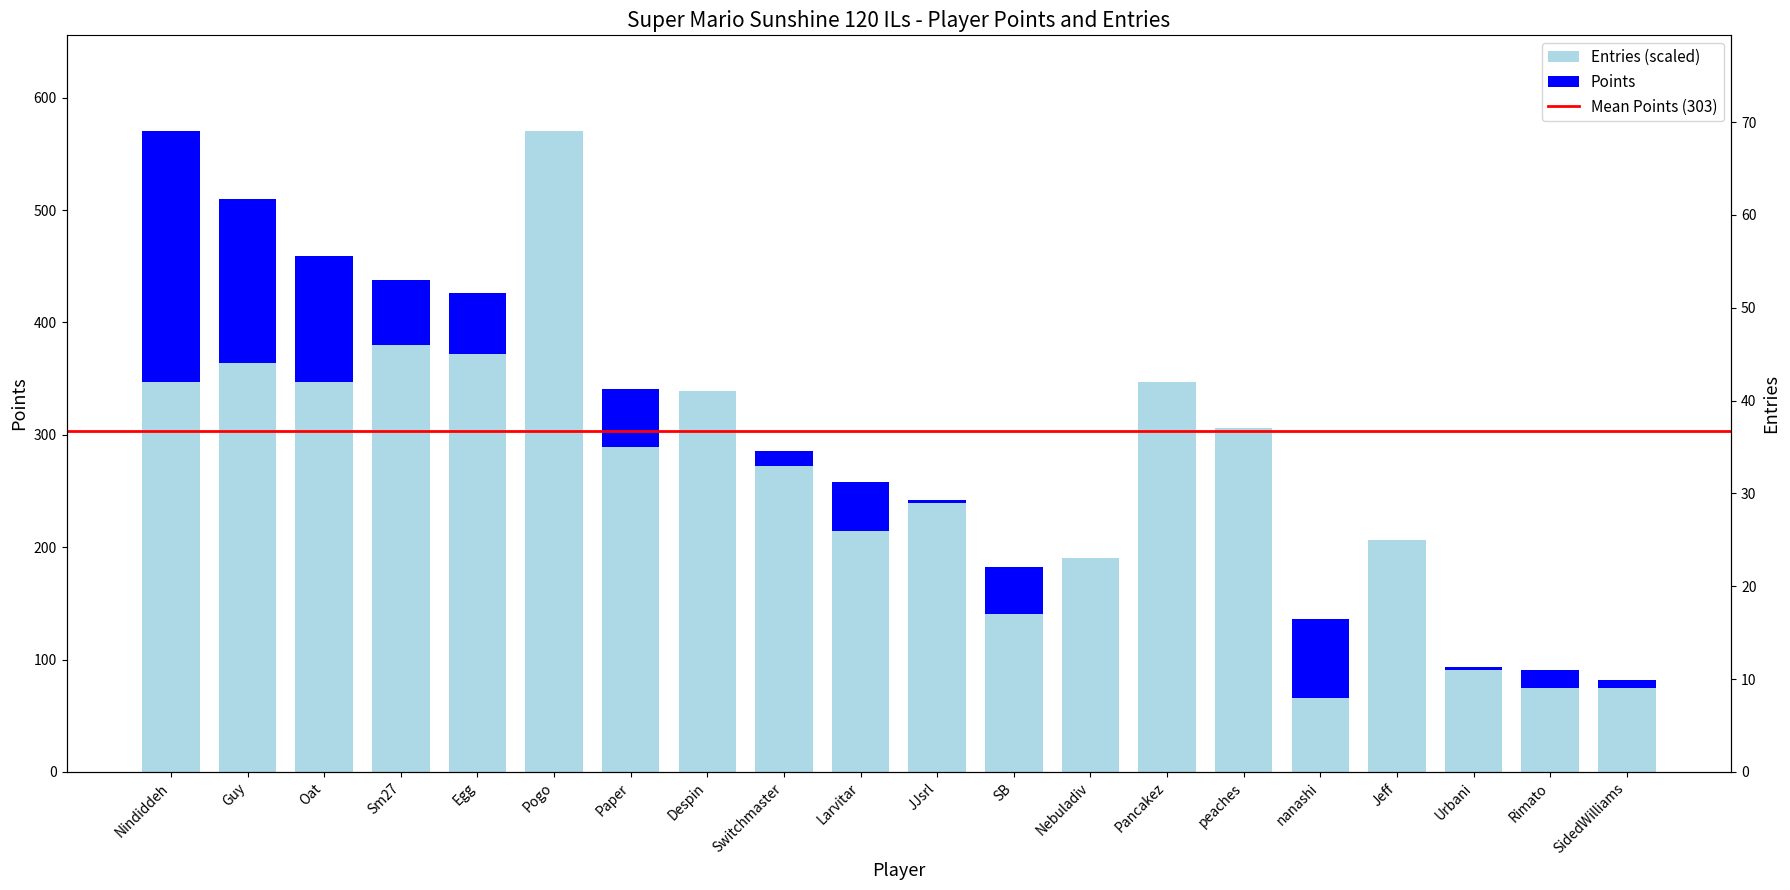

What is the greatest value displayed?

570.0